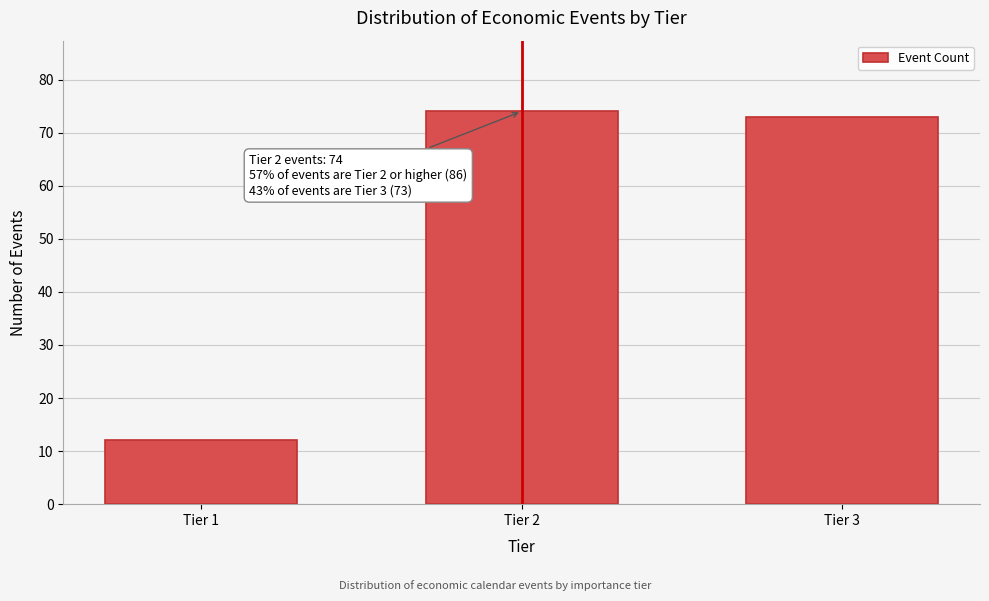

Reading left to right, transcribe all the data shown in this chart.

12	74	73